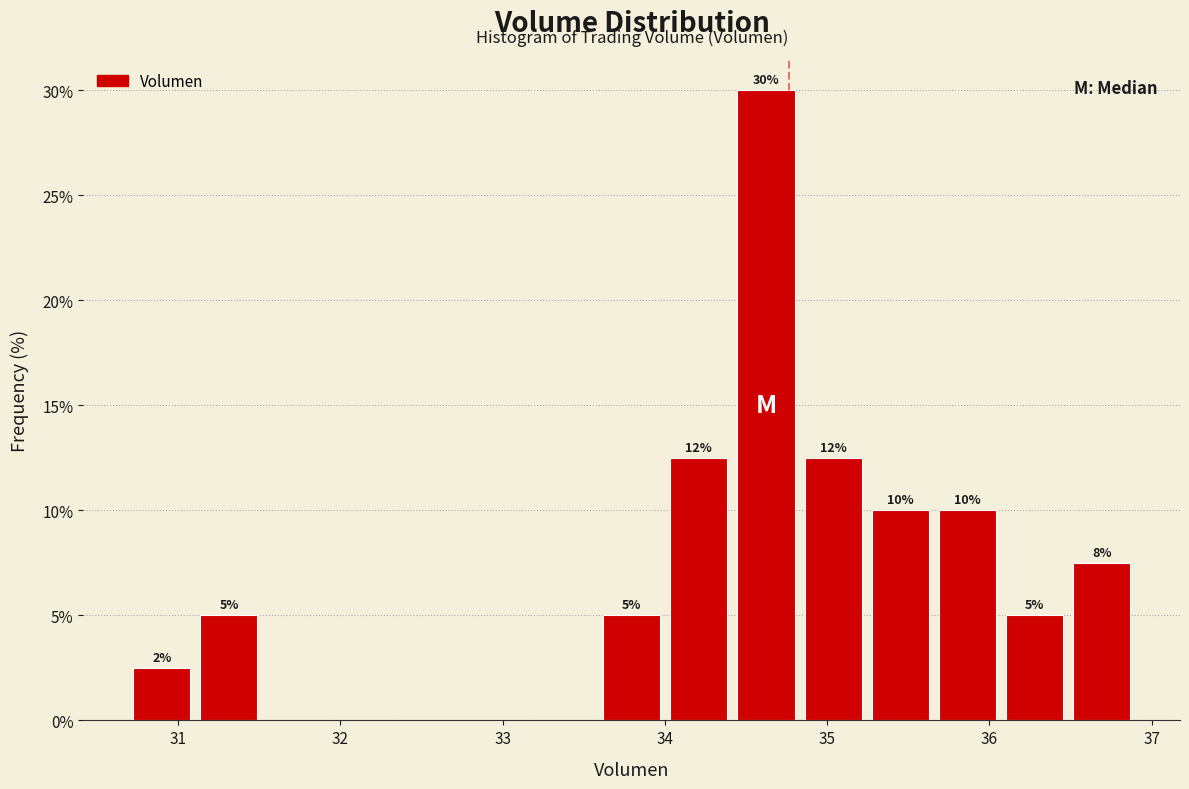

Which range on the x-axis has the tallest bar?

34.4 to 34.8